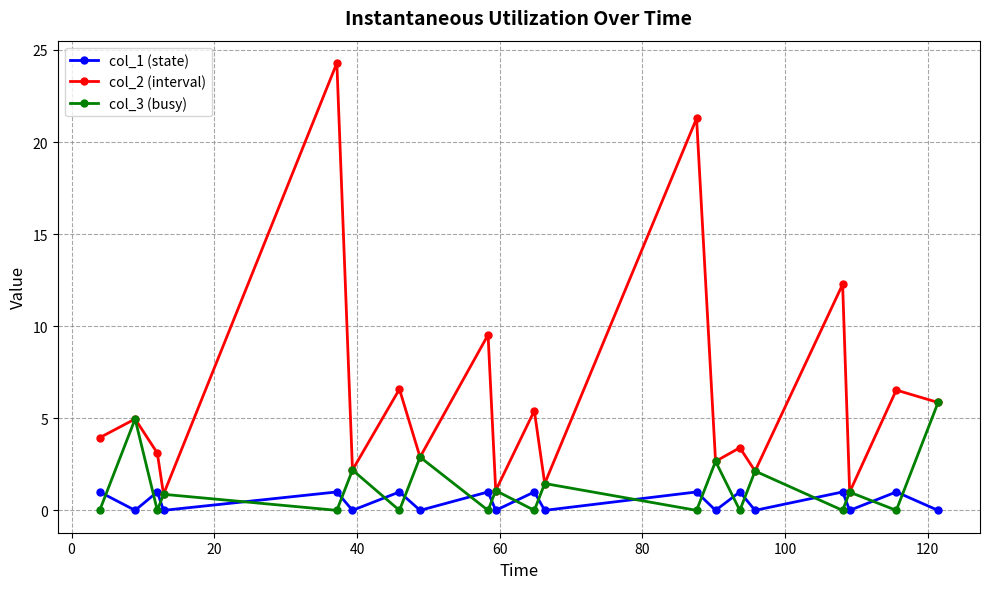

Count the number of data series in this chart.

3